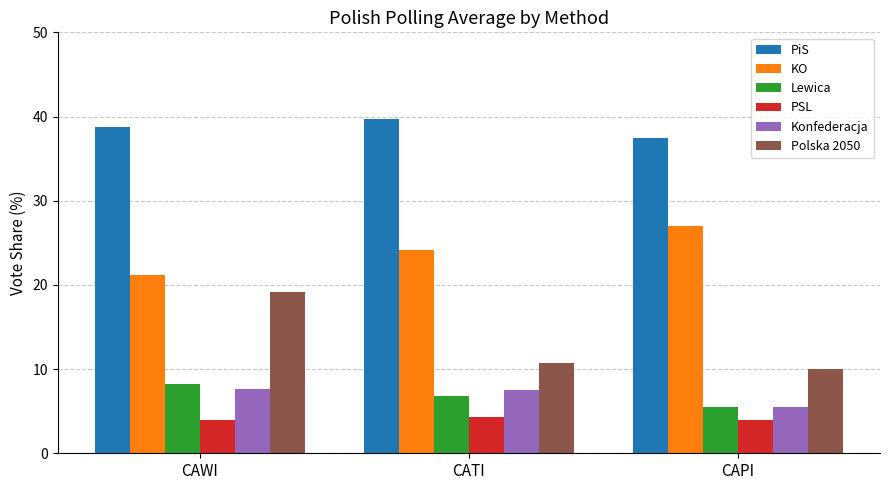

At CAWI, list the series in order from smallest to largest.

PSL, Konfederacja, Lewica, Polska 2050, KO, PiS